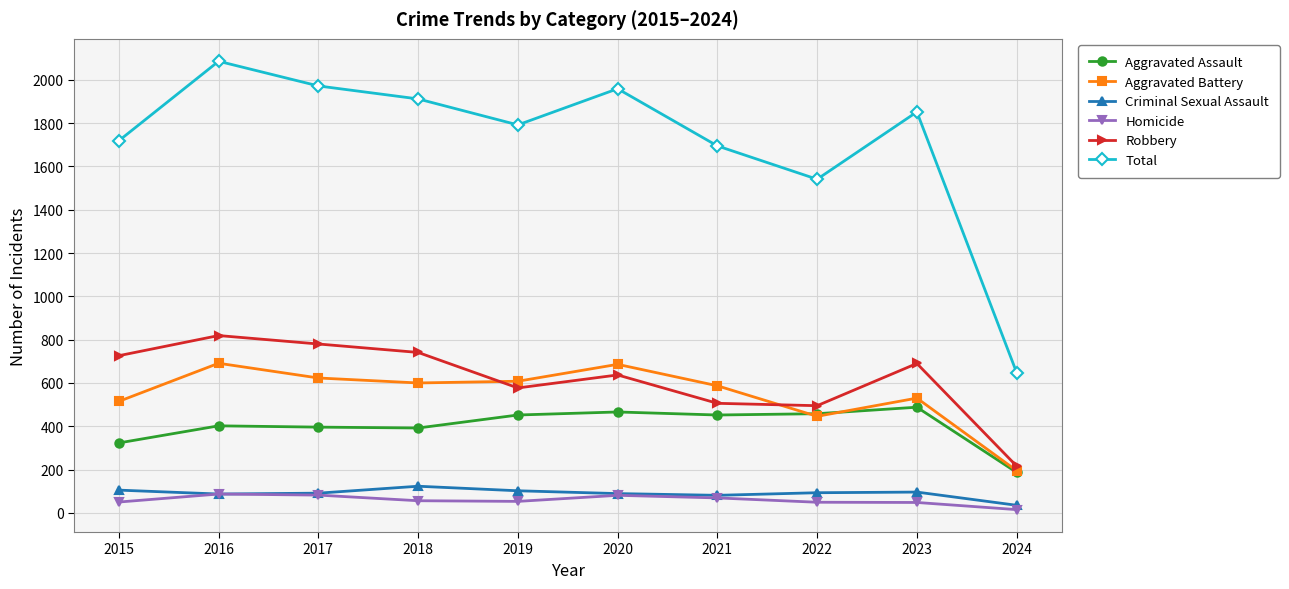

What is the lowest value of the Aggravated Battery series?

195